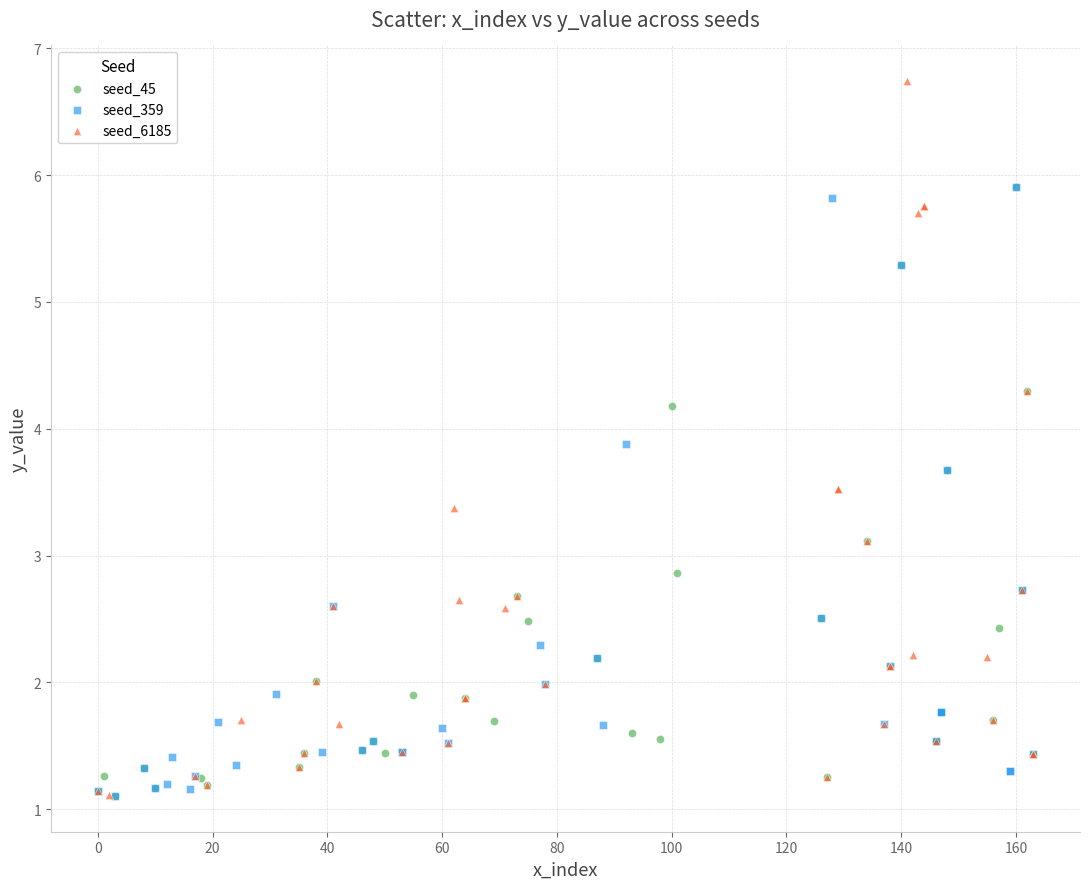

Which series has the largest Y range (max minus min)?

seed_6185